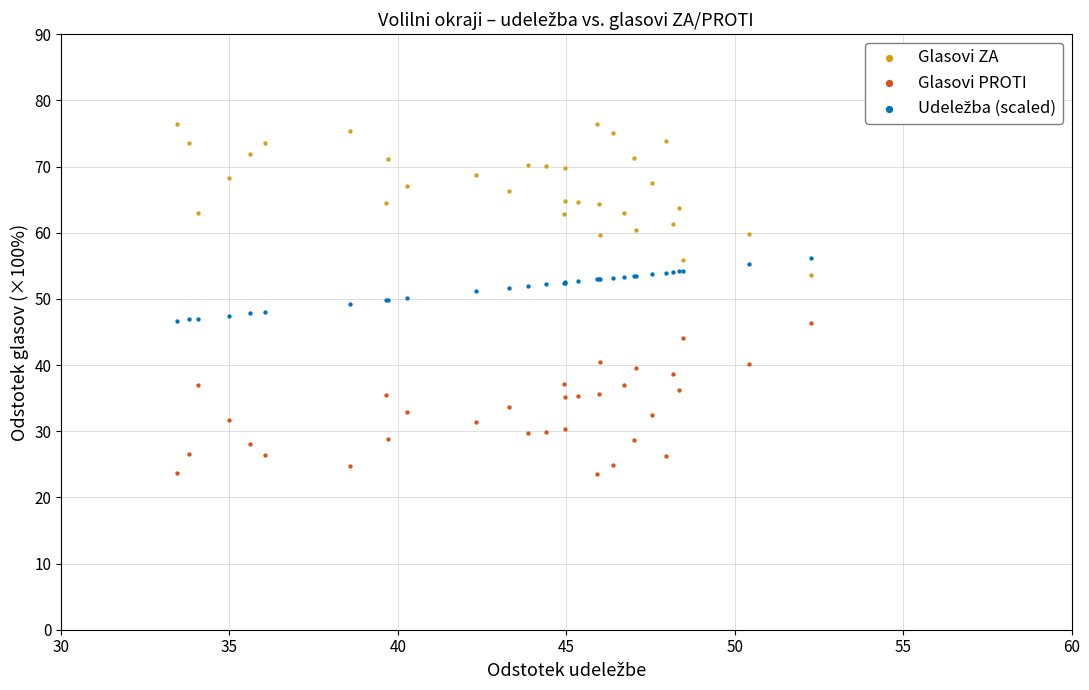

Which series reaches the maximum Y coordinate?

Glasovi ZA